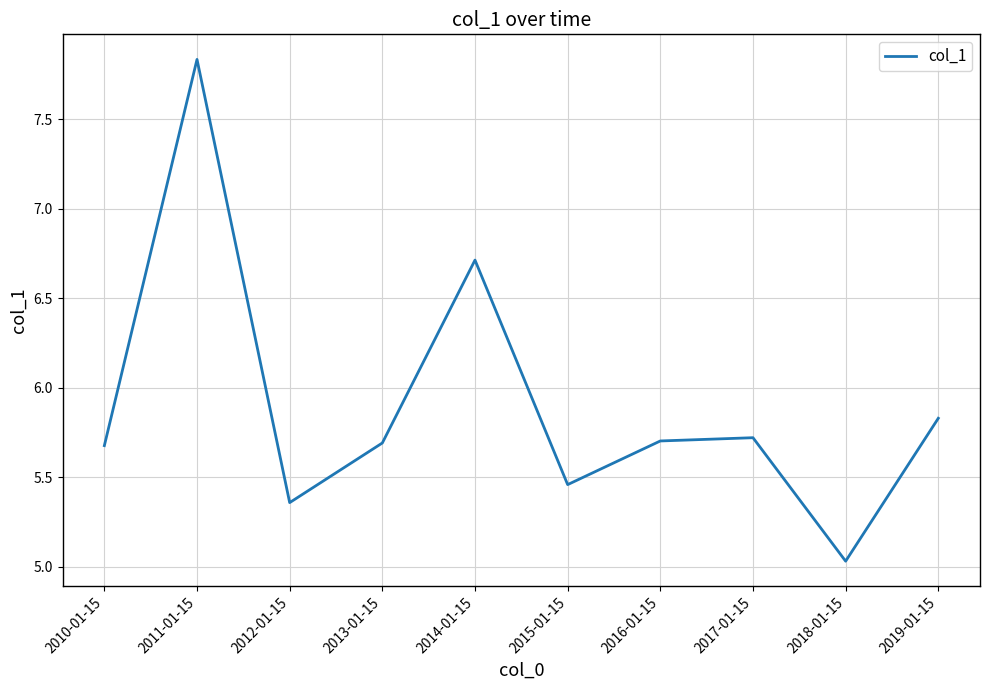

How many lines are shown in the chart?

1